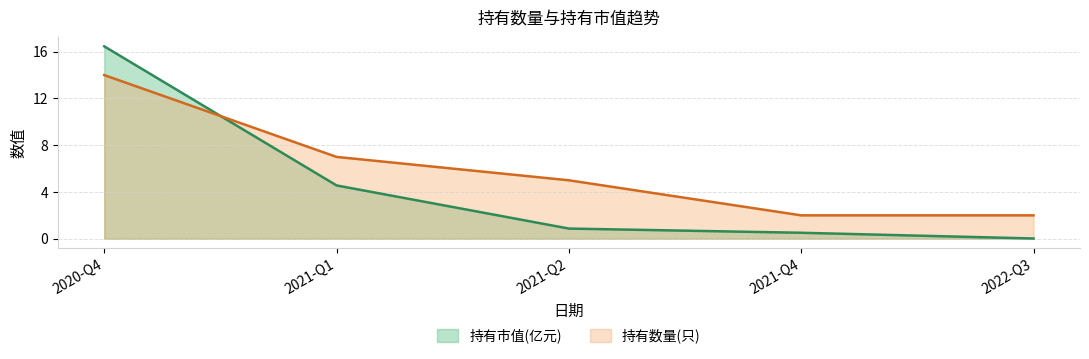

What is the label of the 3rd point from the right?

2021-Q2